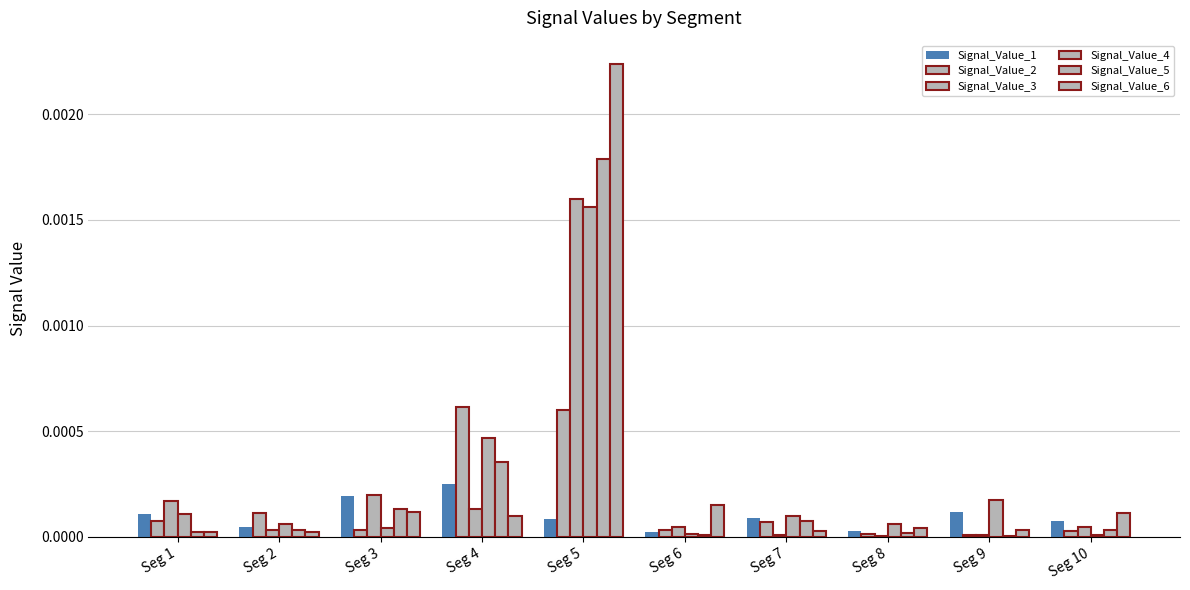

Which has a higher value, Seg 9 or Seg 10?

Seg 9